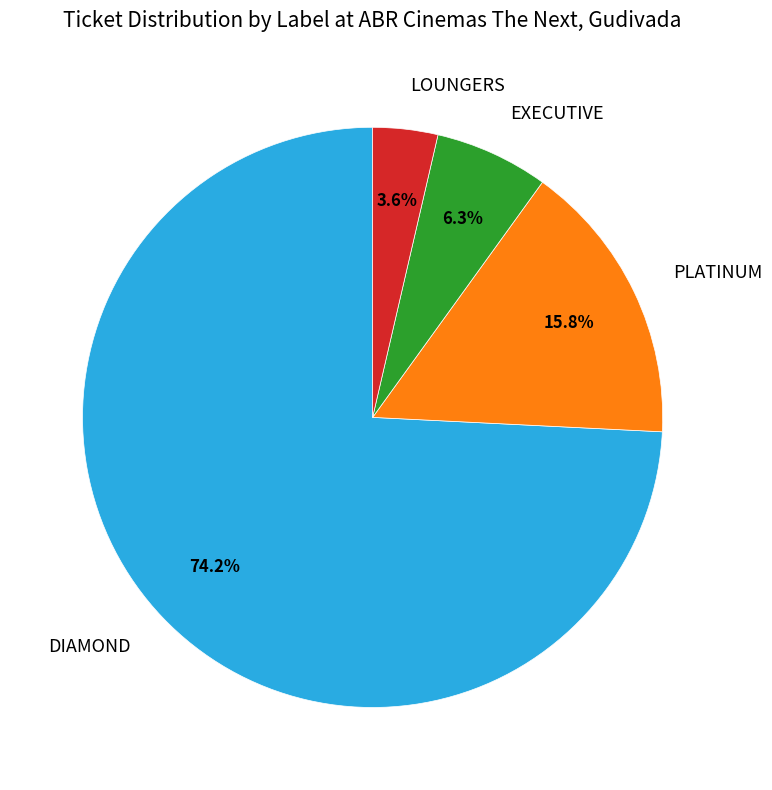

True or false: PLATINUM accounts for 2% of the total.

False